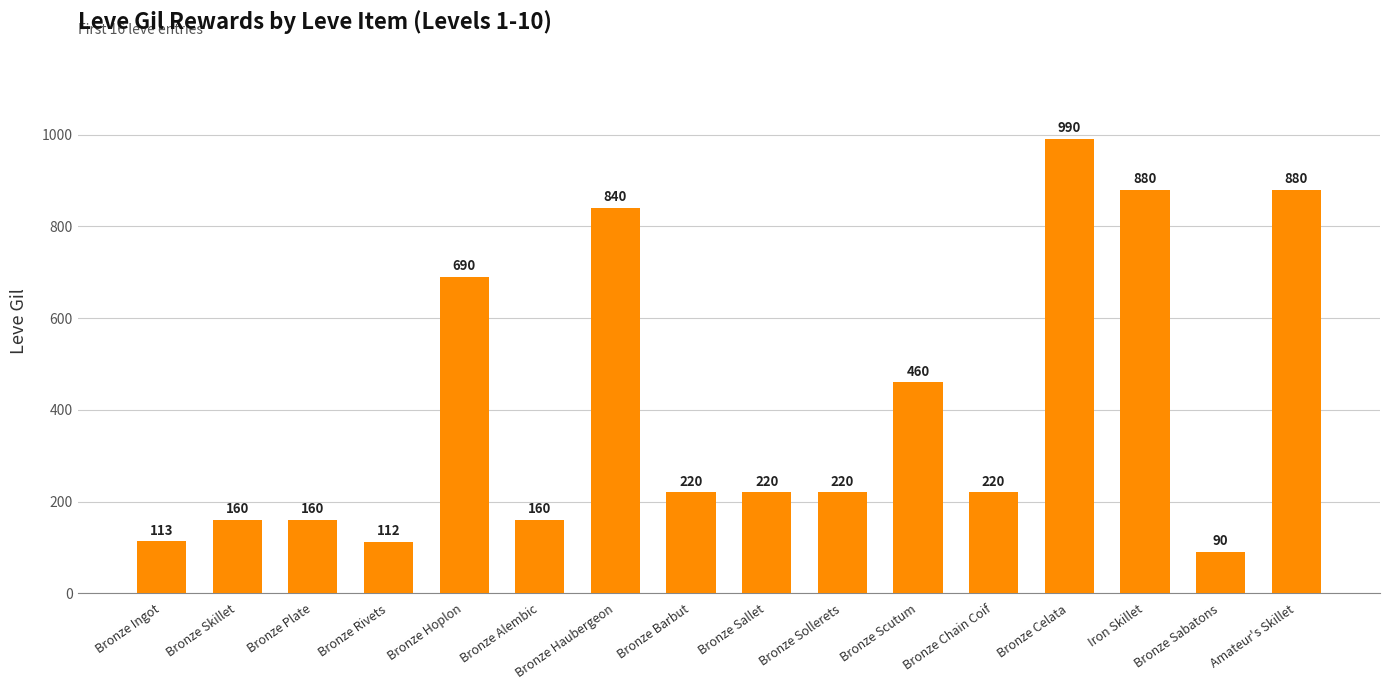

What position from the left is Iron Skillet?

14